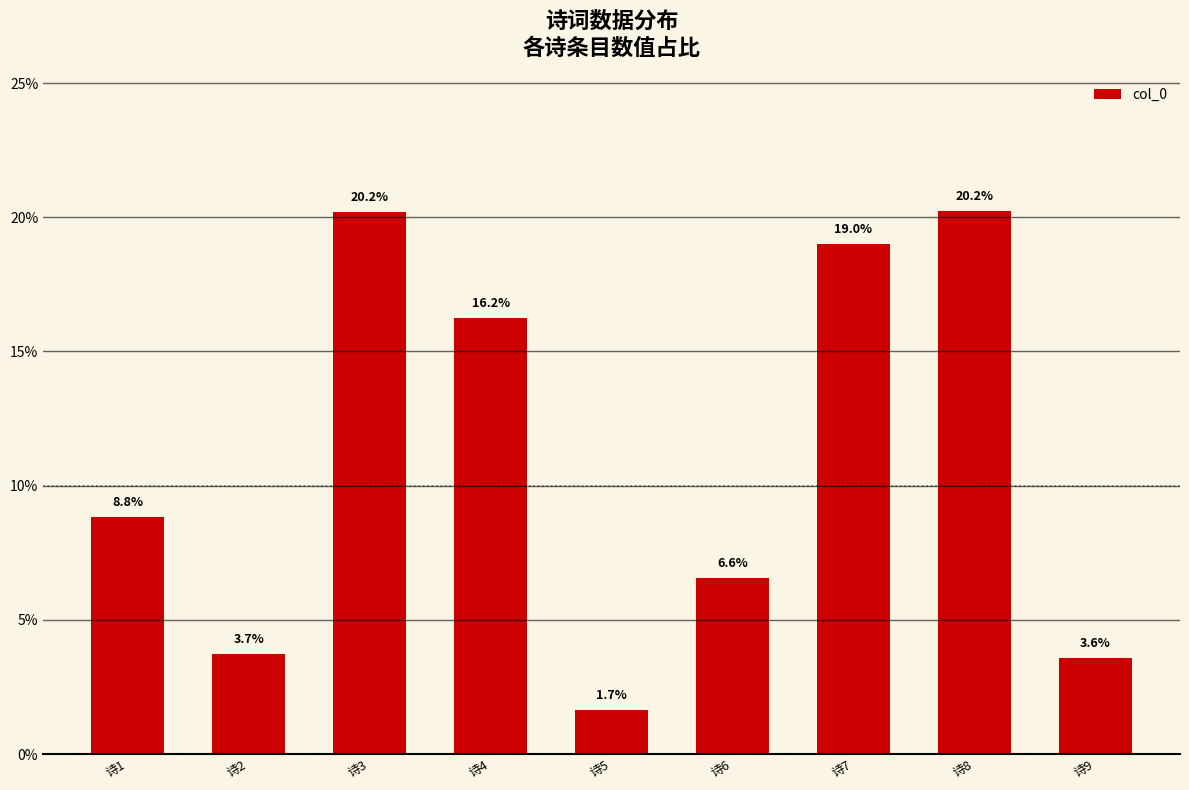

Is it true that the value at 诗4 is 16.2?

True